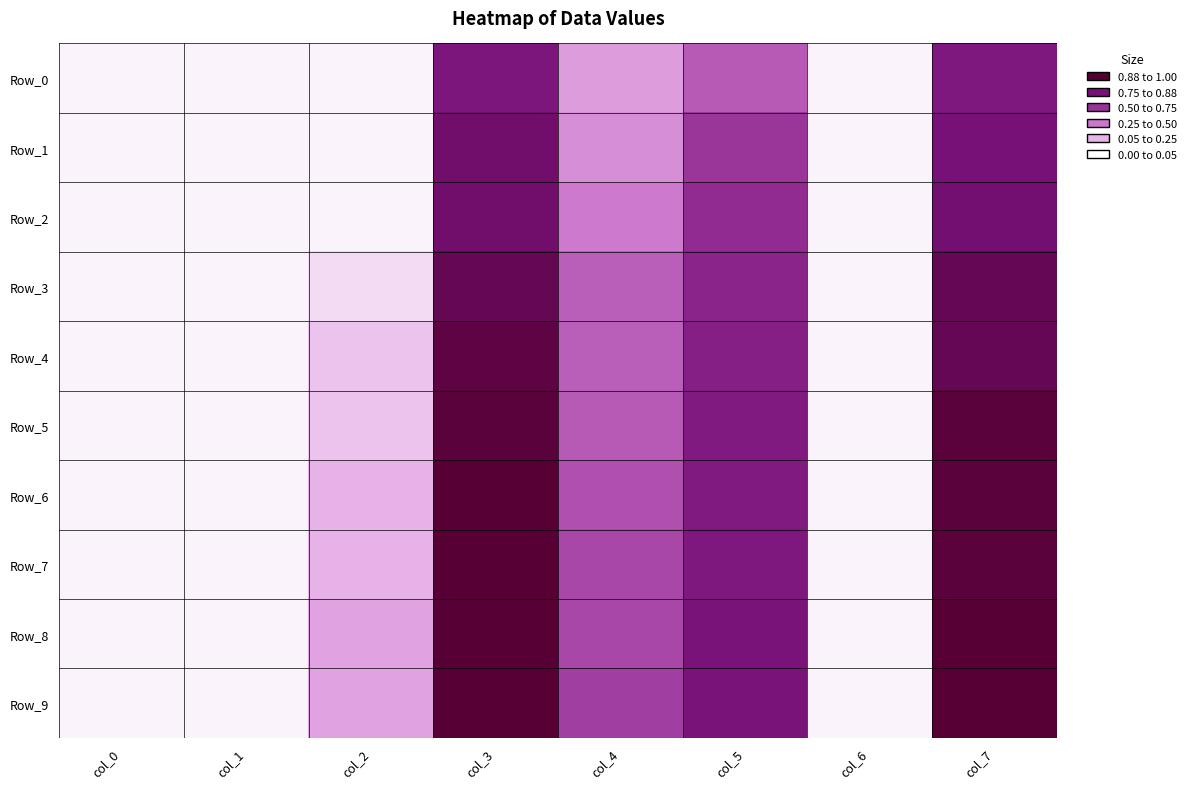

How many data points does each series have?

8